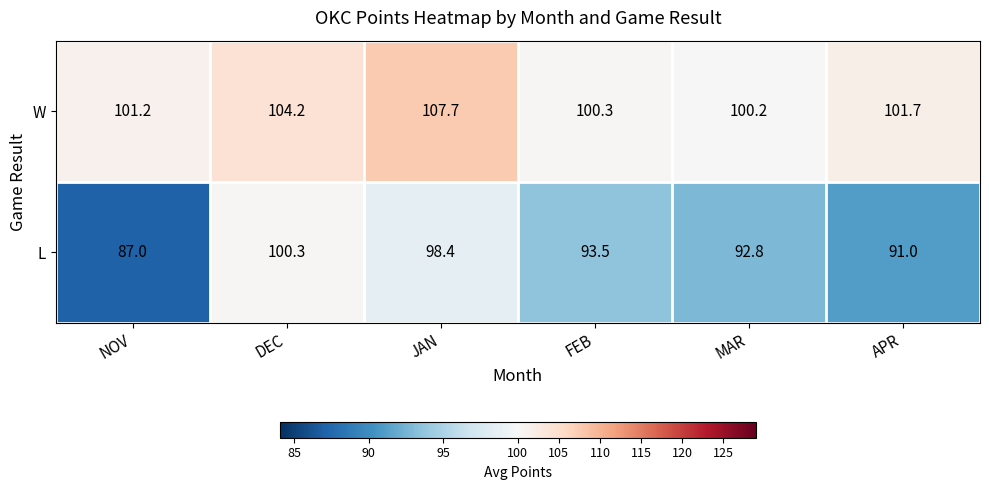

What is the maximum value shown in the chart?

107.7